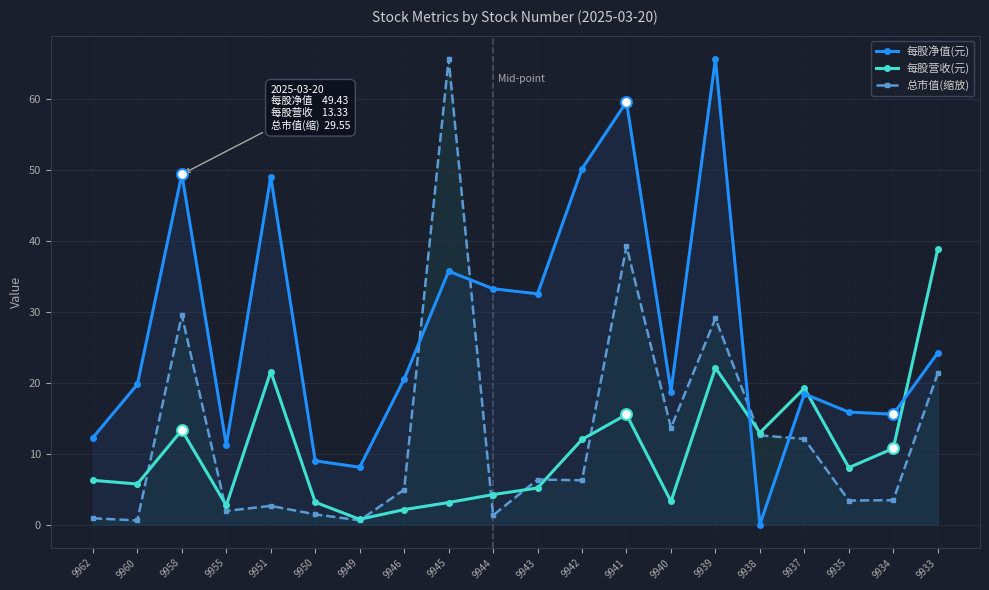

Which series contains the lowest Y value?

每股净值(元)